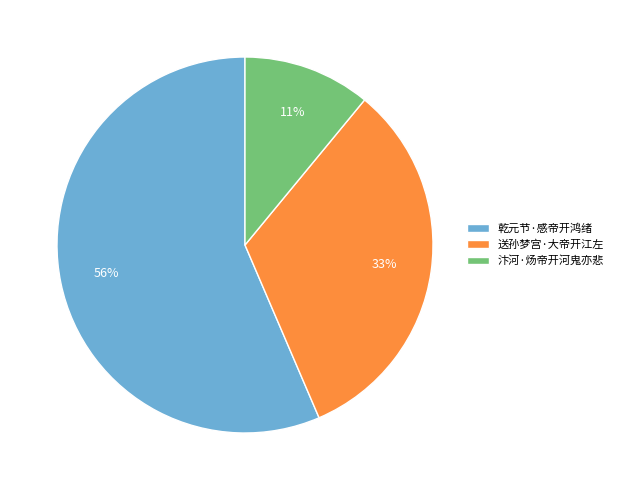

True or false: 乾元节·感帝开鸿绪 accounts for 71% of the total.

False